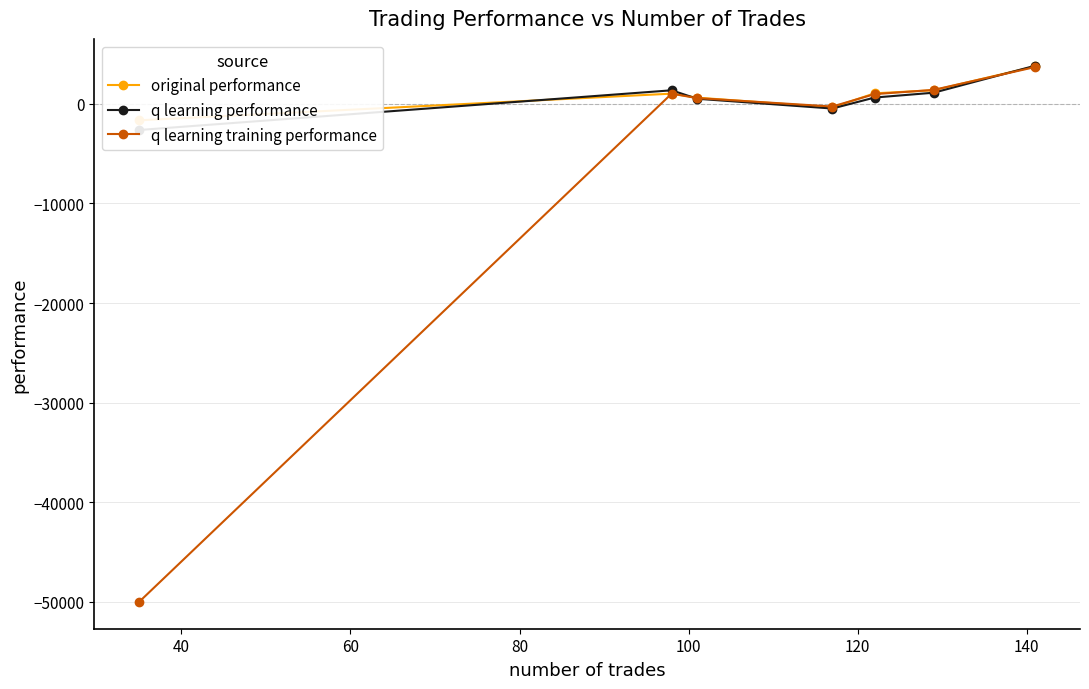

What is the minimum value for q learning training performance?

-50000.0